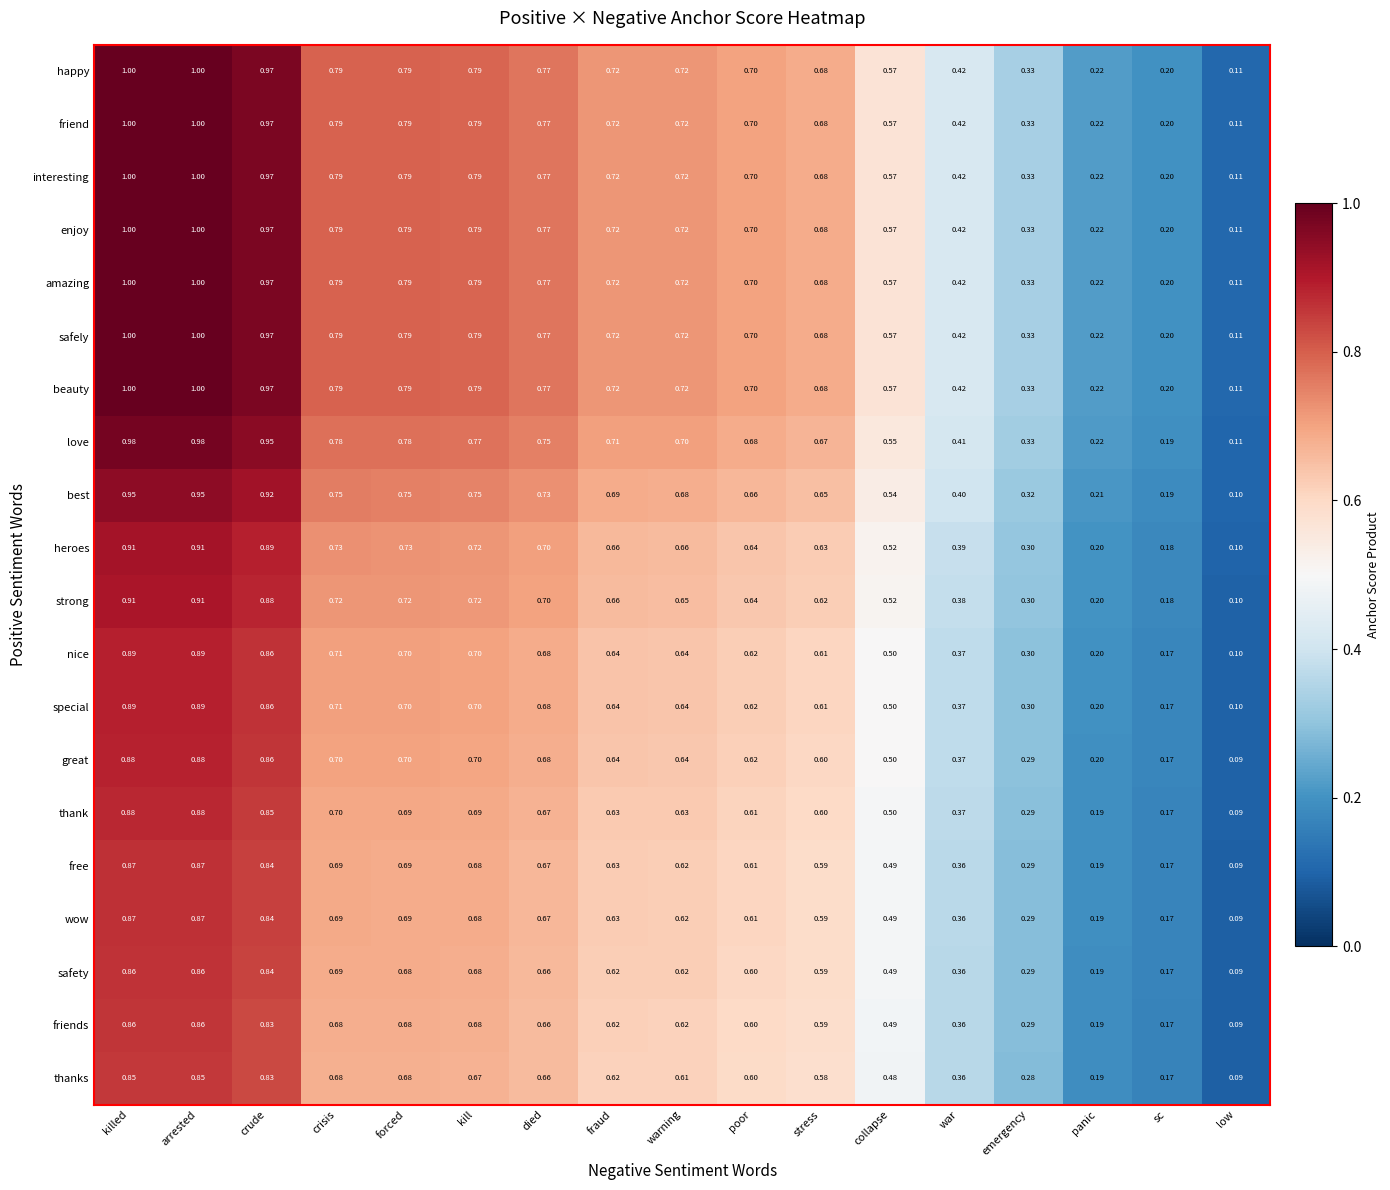

At which label does friend reach its minimum?

low